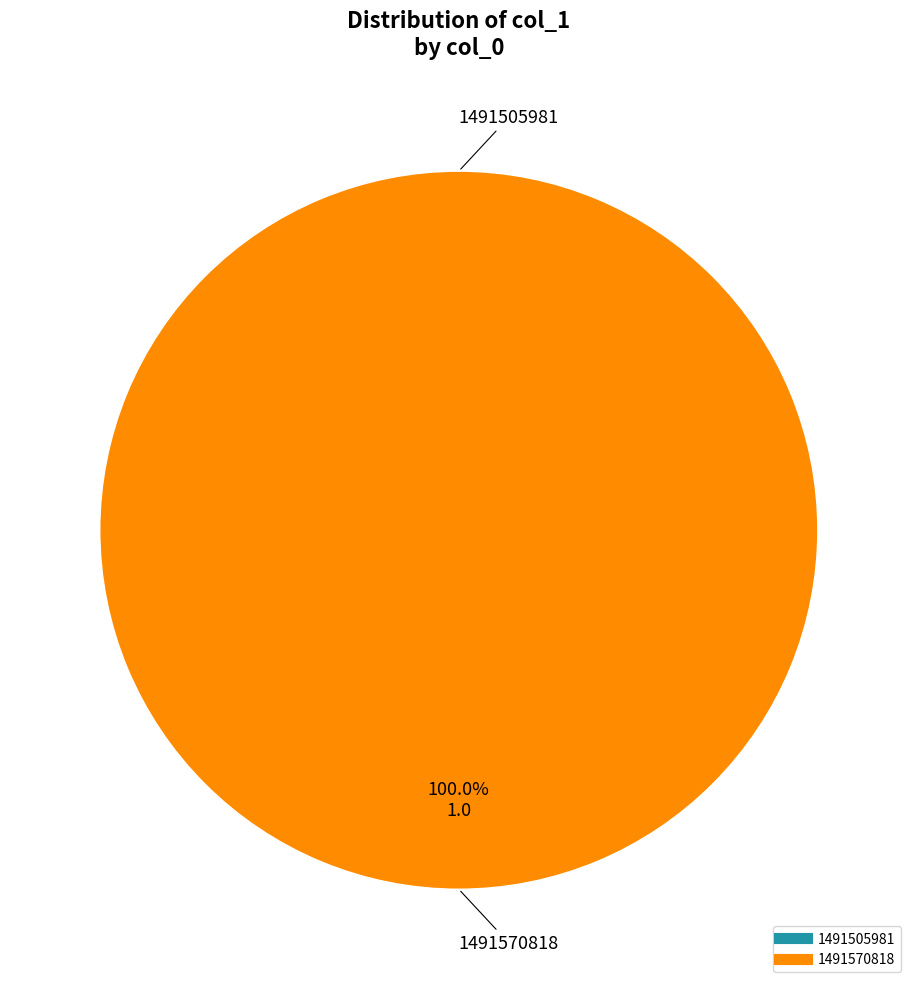

Rank the categories by value from lowest to highest.

1491505981, 1491570818